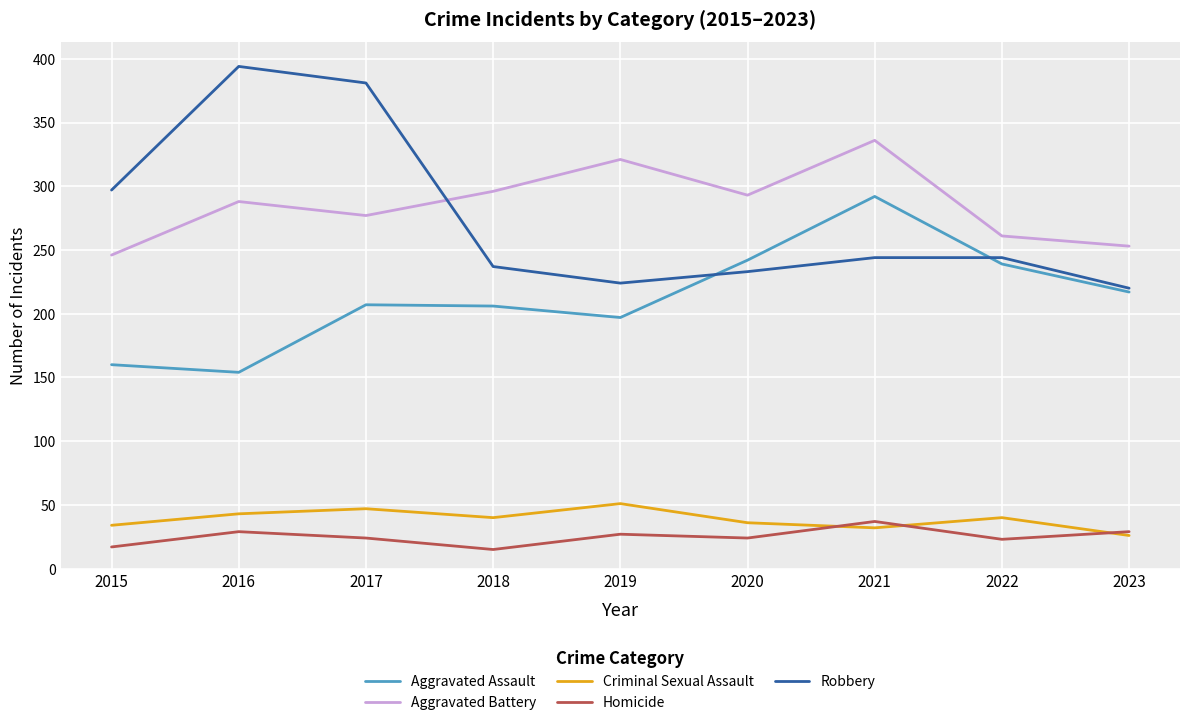

What is the minimum value for Criminal Sexual Assault?

26